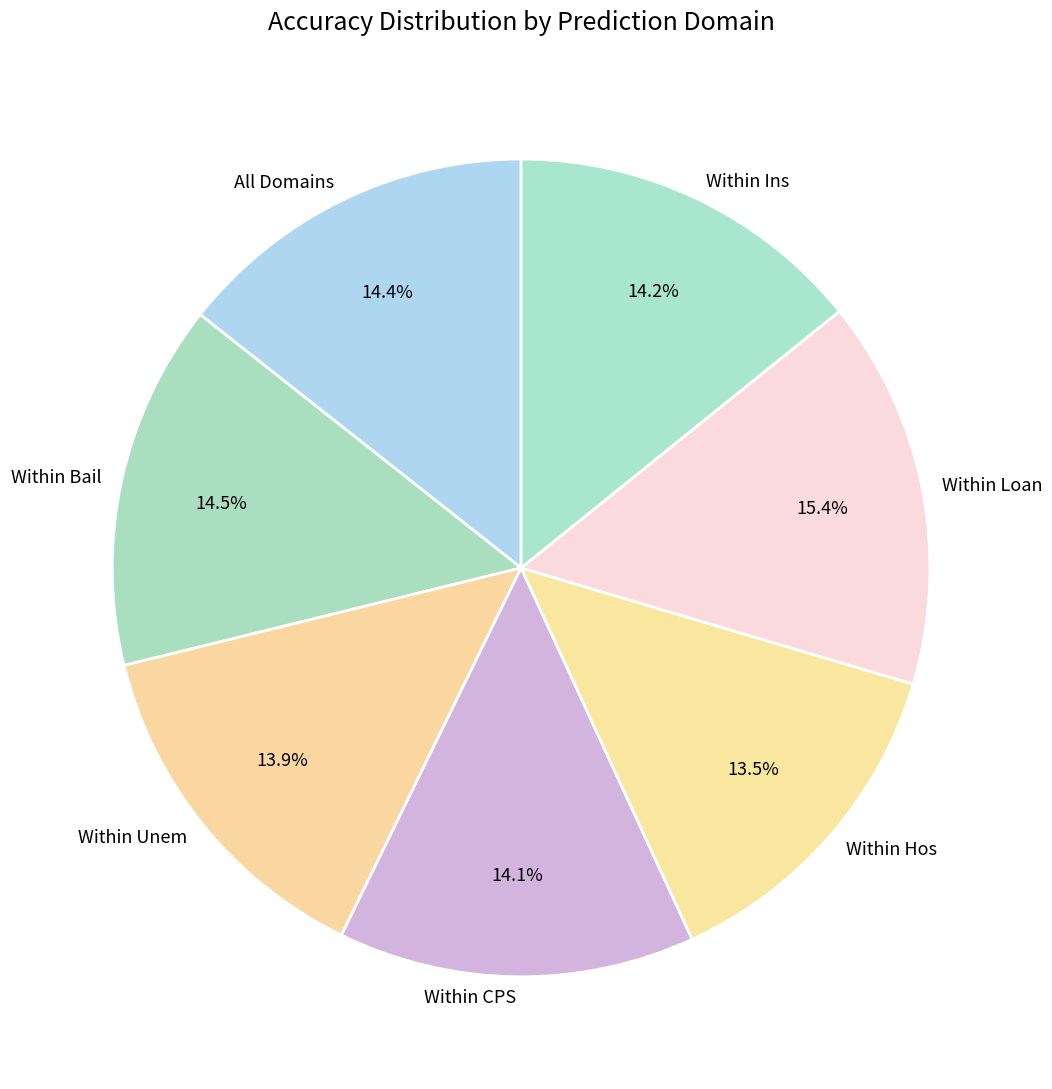

How many slices are in this pie chart?

7